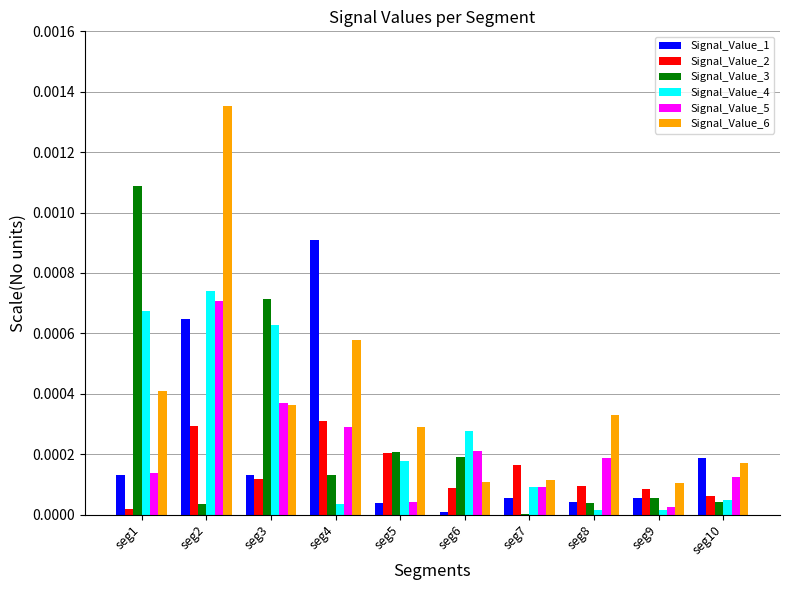

Which series has the widest spread of values?

Signal_Value_6